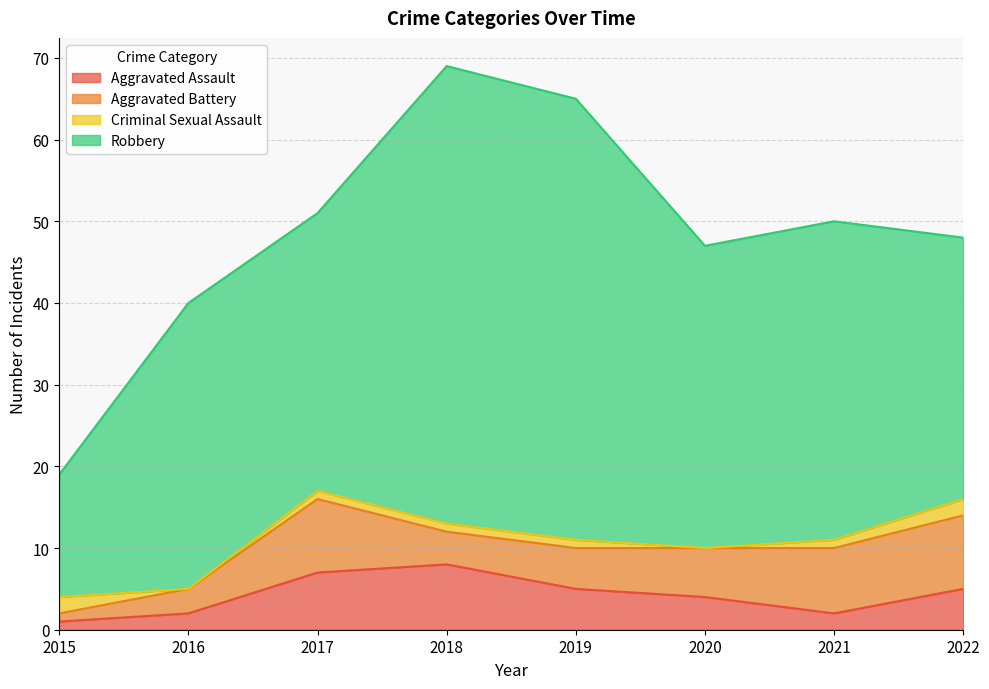

Where is Robbery nearest to the value 35?

2016